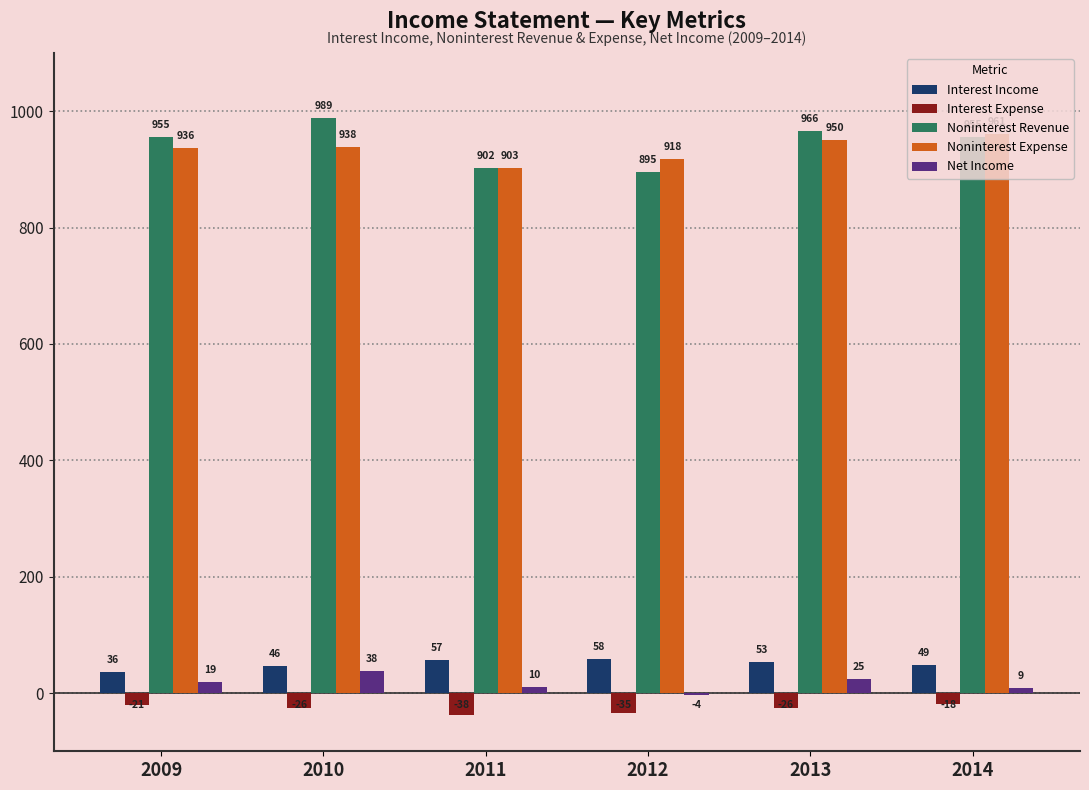

What is the difference between the Net Income values at 2014 and 2013?

16